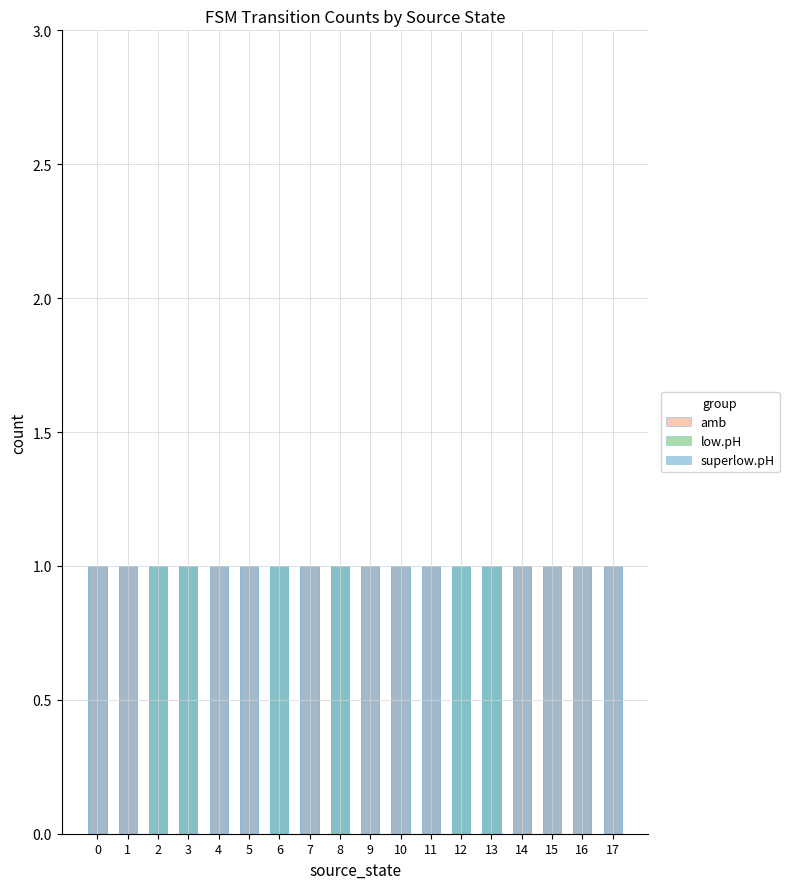

Reading right to left, what are all the values shown in this chart?

amb: 17=1	16=1	15=1	14=1	13=0	12=0	11=1	10=1	9=1	8=0	7=1	6=0	5=1	4=1	3=0	2=0	1=1	0=1
low.pH: 17=0	16=0	15=0	14=0	13=1	12=1	11=0	10=0	9=0	8=1	7=0	6=1	5=0	4=0	3=1	2=1	1=0	0=0
superlow.pH: 17=1	16=1	15=1	14=1	13=1	12=1	11=1	10=1	9=1	8=1	7=1	6=1	5=1	4=1	3=1	2=1	1=1	0=1